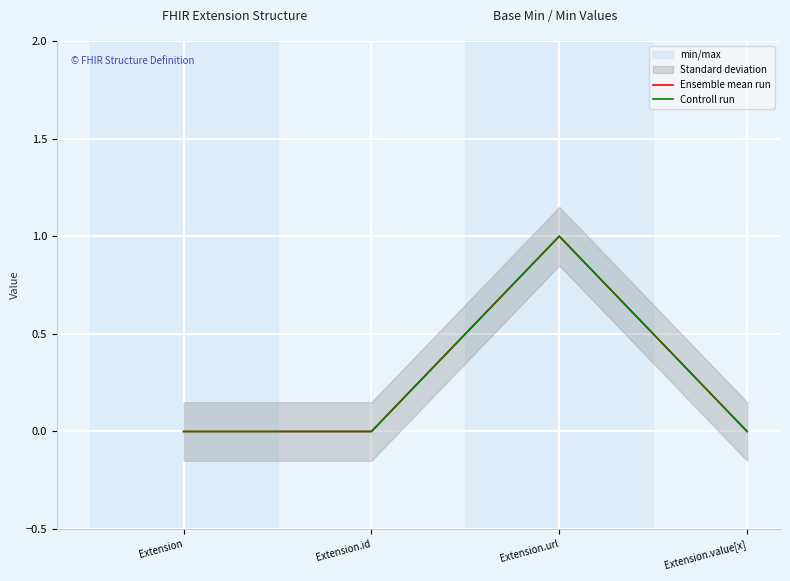

Is the value of Ensemble mean run at Extension greater than the value of Controll run at Extension?

No